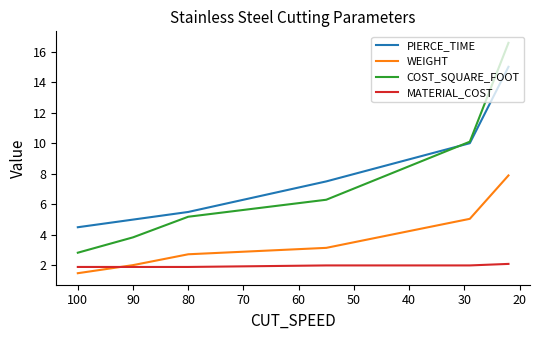

What are all the series names shown in the legend?

PIERCE_TIME, WEIGHT, COST_SQUARE_FOOT, MATERIAL_COST